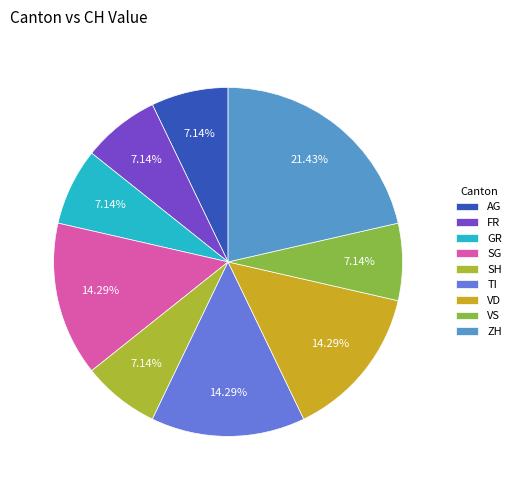

Is VD the majority of the pie?

No